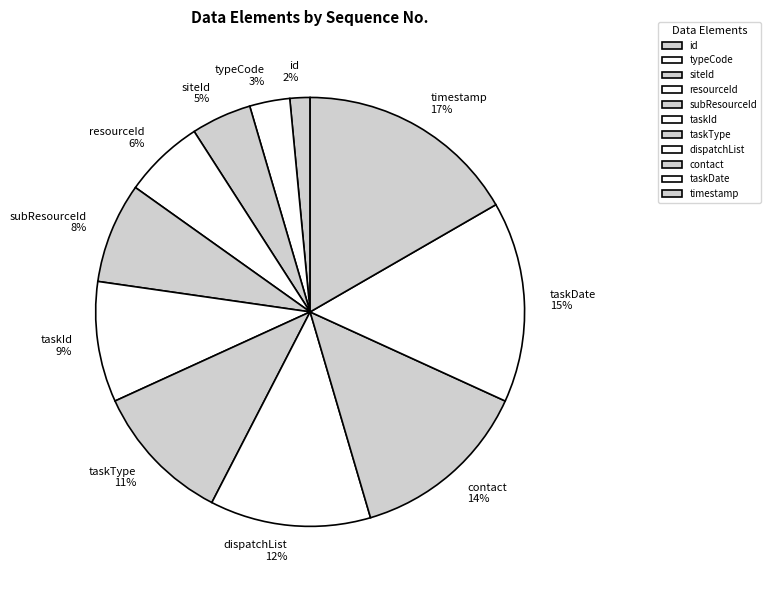

True or false: taskDate accounts for 15% of the total.

True